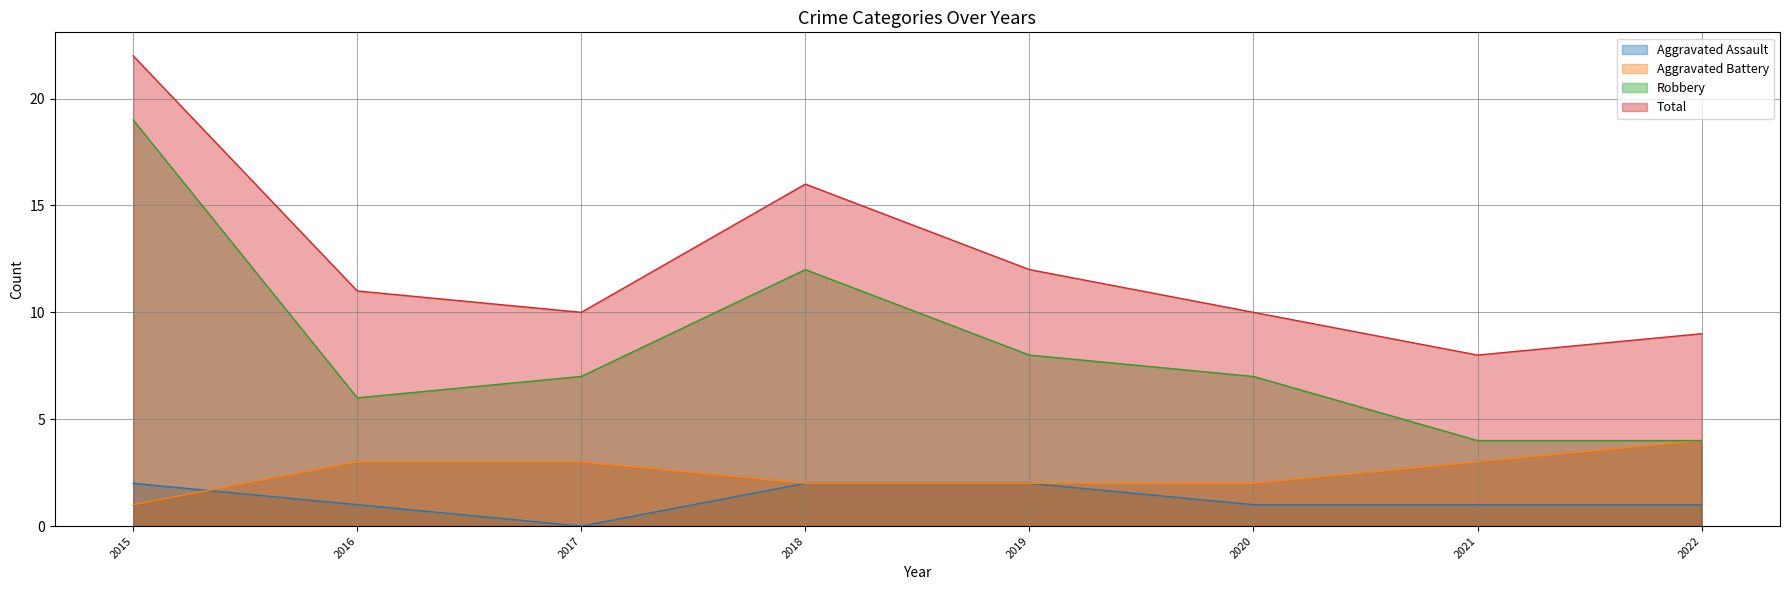

Rank the categories by Aggravated Battery value from highest to lowest.

2022, 2016, 2017, 2021, 2018, 2019, 2020, 2015